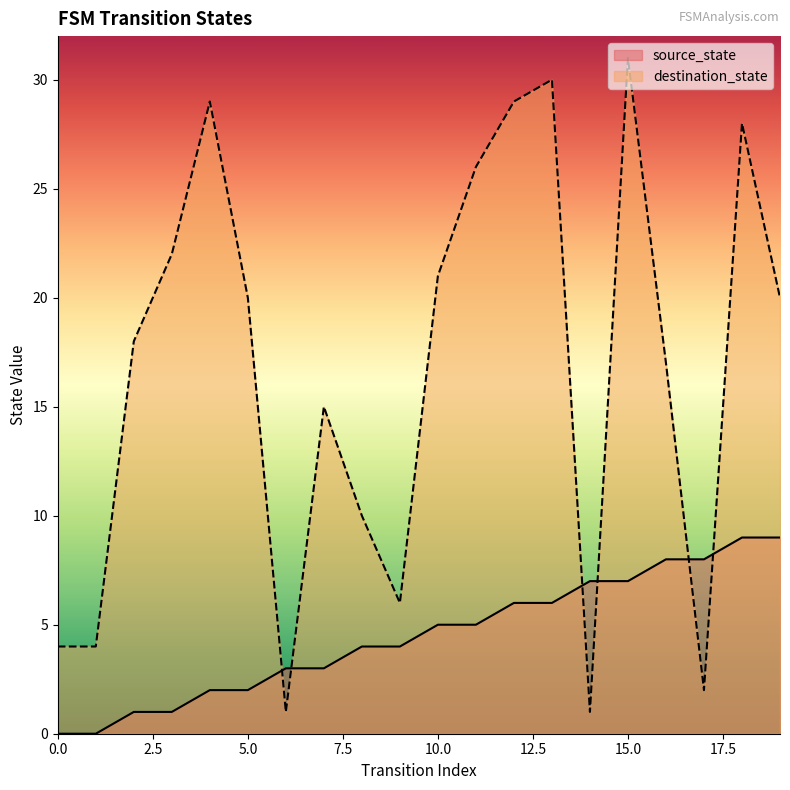

In destination_state, how many points are higher than both neighbors (excluding endpoints)?

5